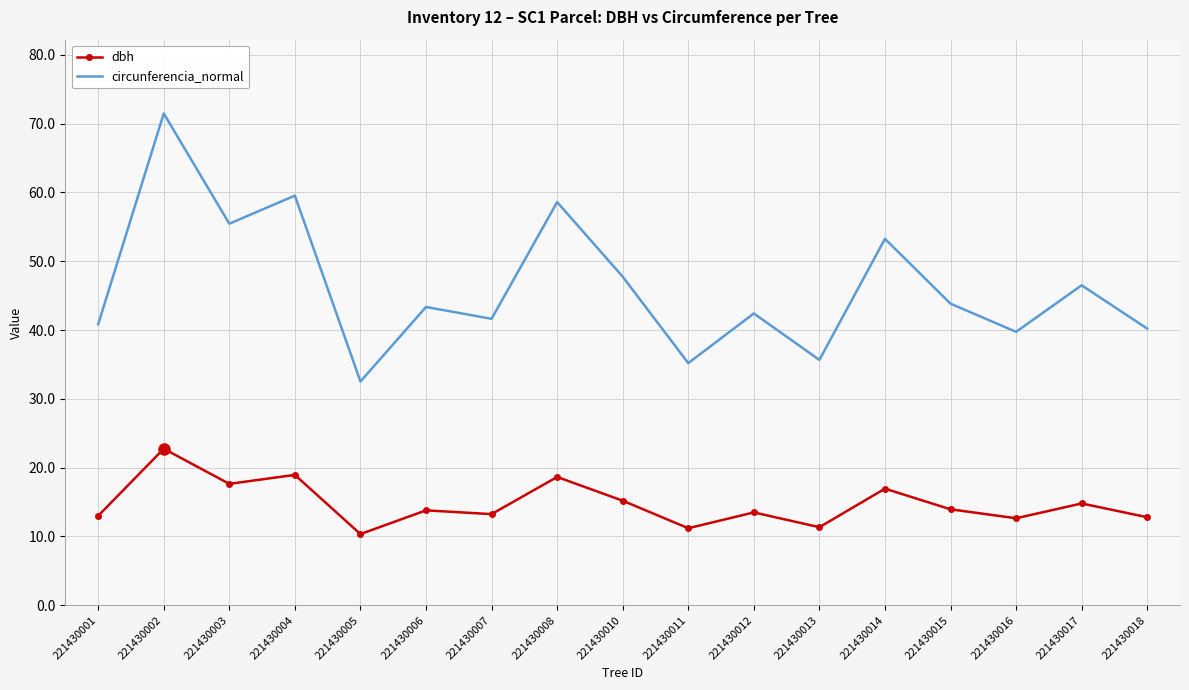

What is the average value of the dbh series?

14.8